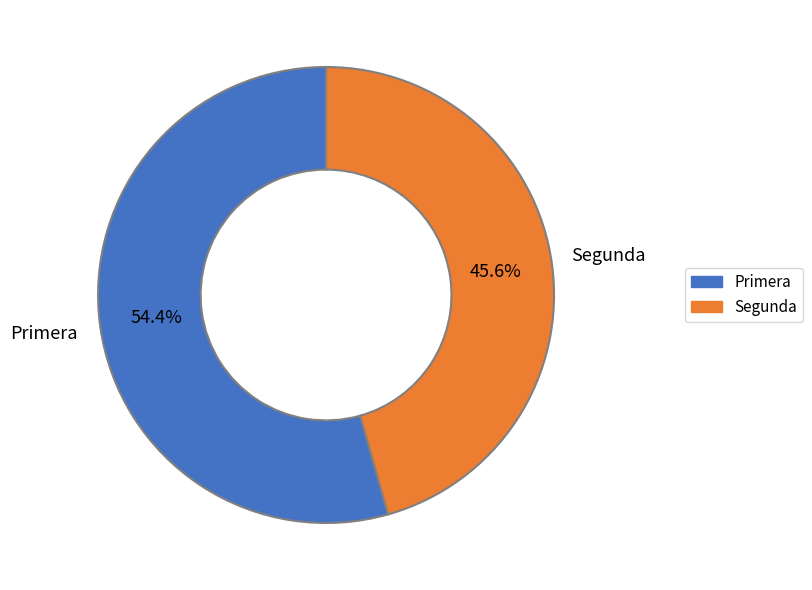

To the nearest percent, what percentage of the pie is Segunda?

46%